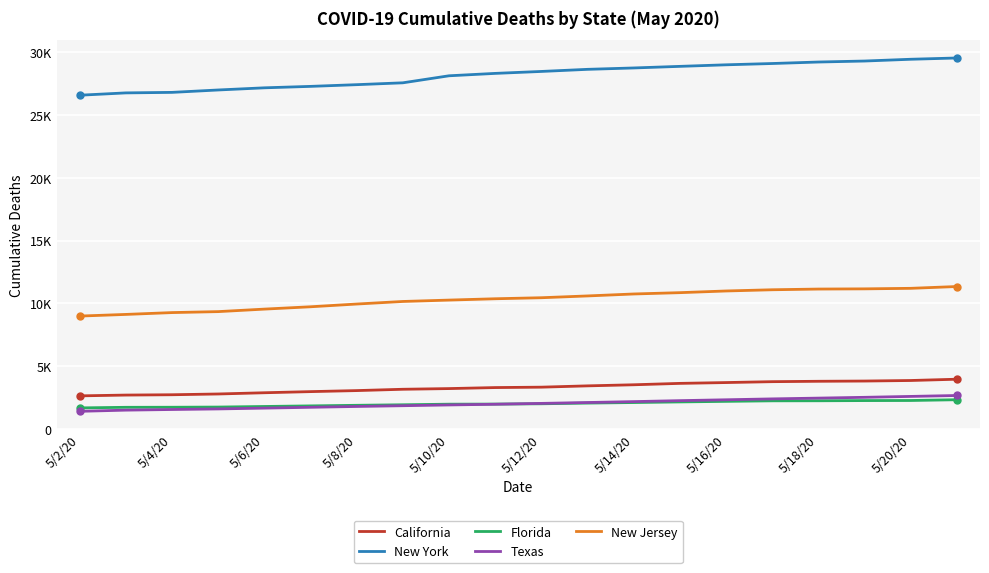

What are all the series names shown in the legend?

California, New York, Florida, Texas, New Jersey